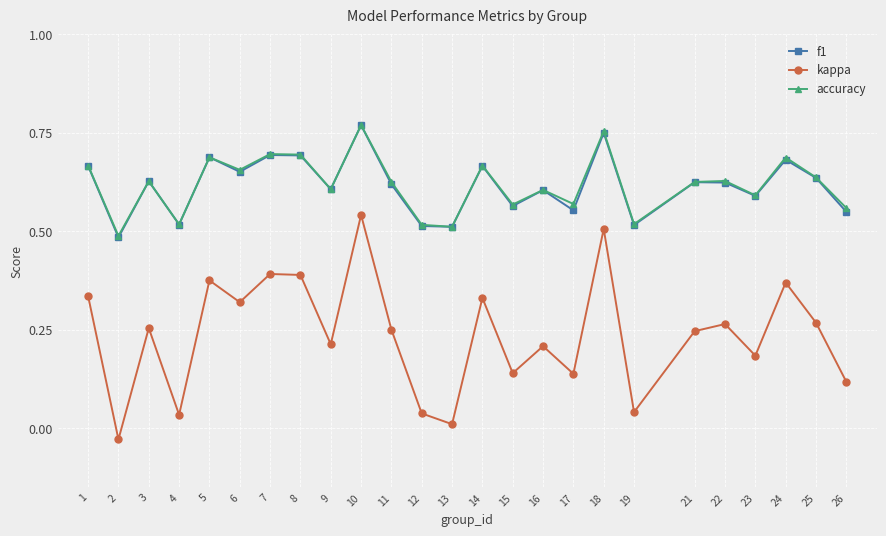

Where does the kappa series first go above 0?

1